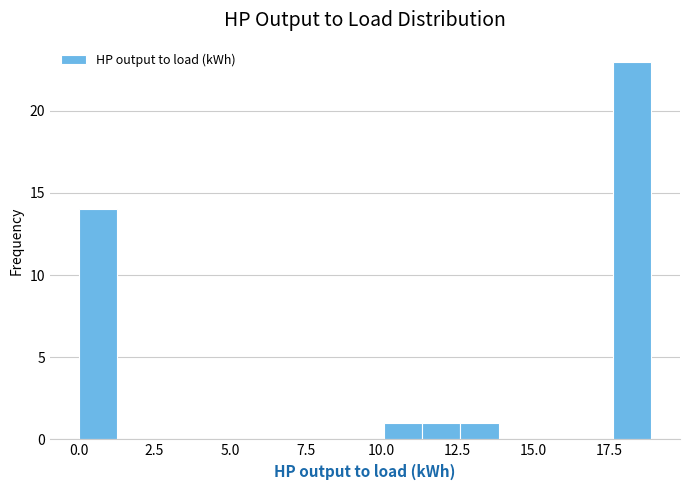

Around what value on the x-axis is the tallest bar? Give the approximate position of its centre, as read against the axis.

18.5